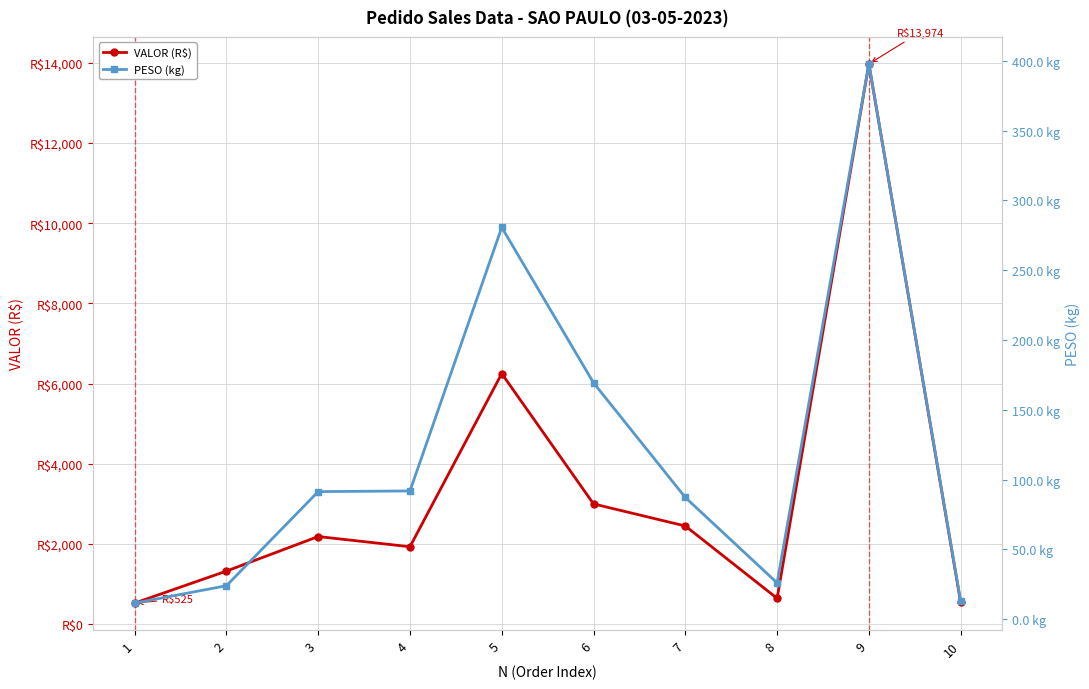

Reading left to right, transcribe all the data shown in this chart.

VALOR (R$): 1=525.1	2=1323.2	3=2185.5	4=1930.8	5=6249.7	6=2999.2	7=2448.3	8=644.4	9=13973.9	10=541.0
PESO (kg): 1=11.5	2=23.9	3=91.4	4=91.8	5=280.6	6=169.3	7=87.2	8=26.0	9=397.8	10=12.7